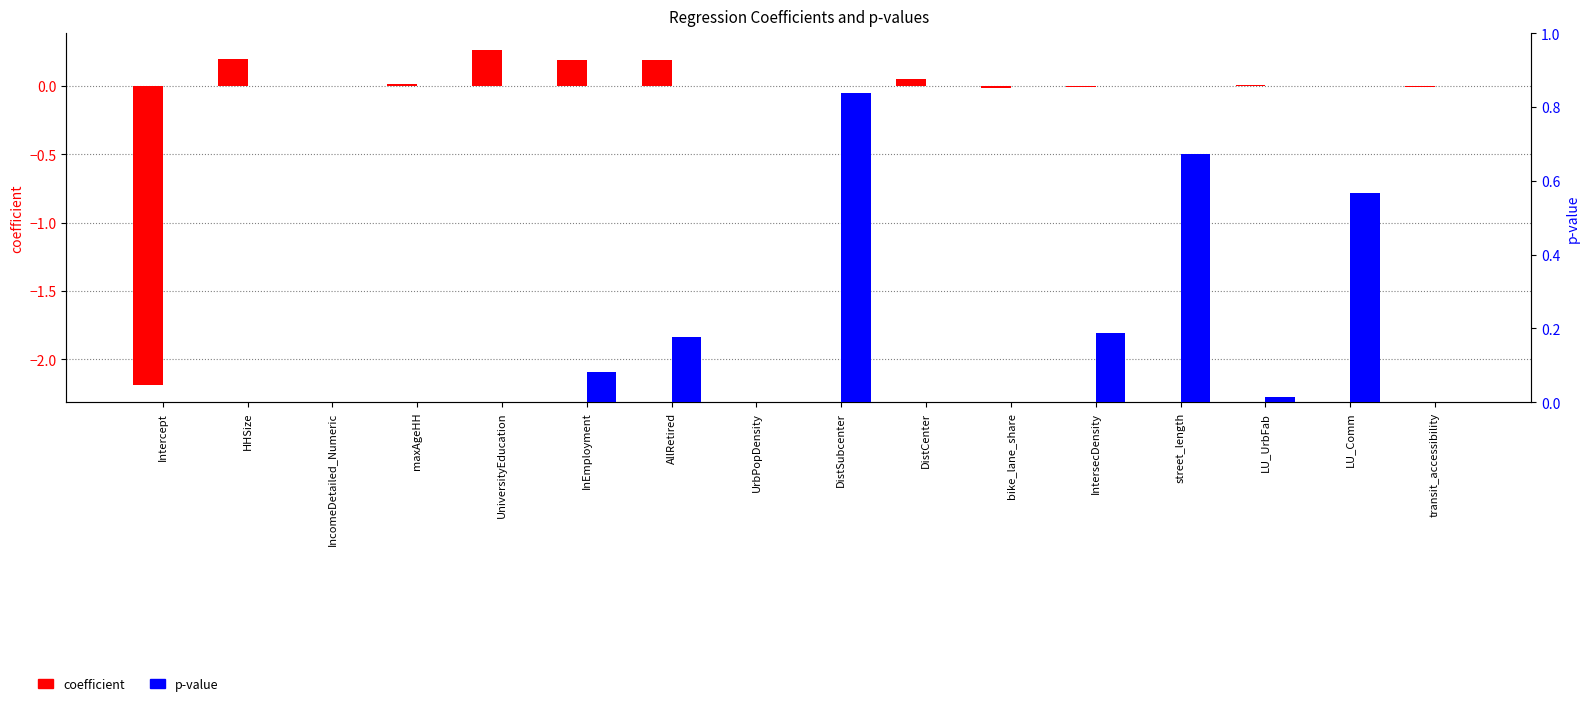

Rank the categories by coefficient value from highest to lowest.

UniversityEducation, HHSize, InEmployment, AllRetired, DistCenter, maxAgeHH, LU_UrbFab, DistSubcenter, IncomeDetailed_Numeric, street_length, LU_Comm, UrbPopDensity, IntersecDensity, transit_accessibility, bike_lane_share, Intercept